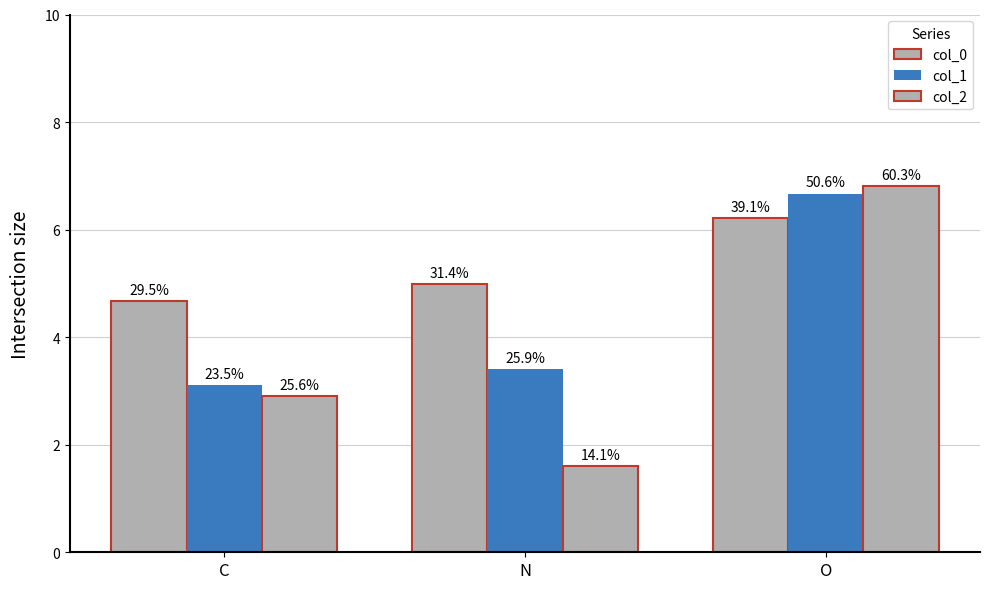

Which category has the lowest value in the col_1 series?

C